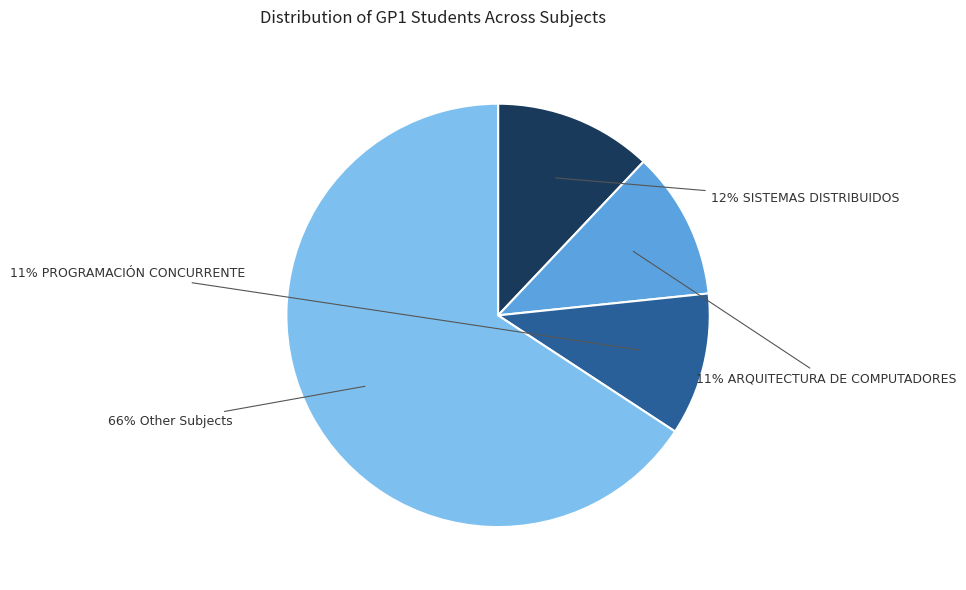

To the nearest percent, what is the average slice percentage?

25%